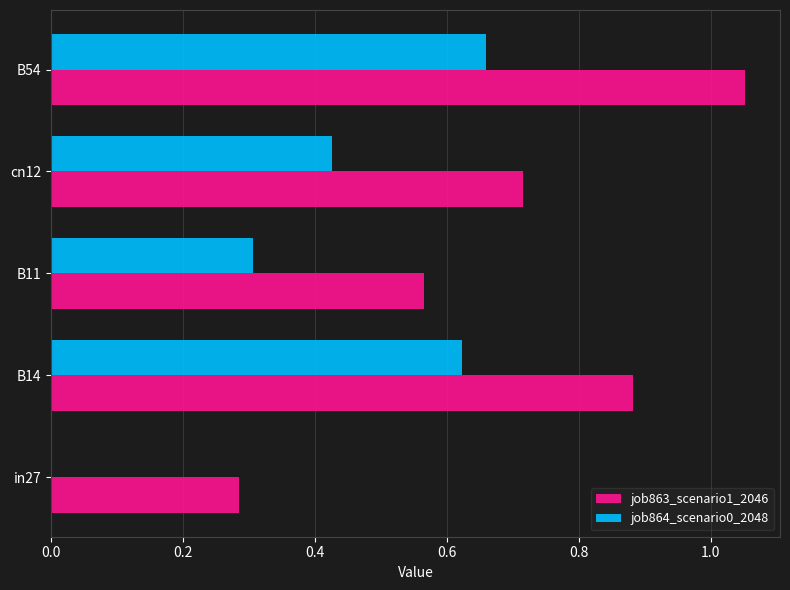

Which series changed the most between cn12 and B54?

job863_scenario1_2046